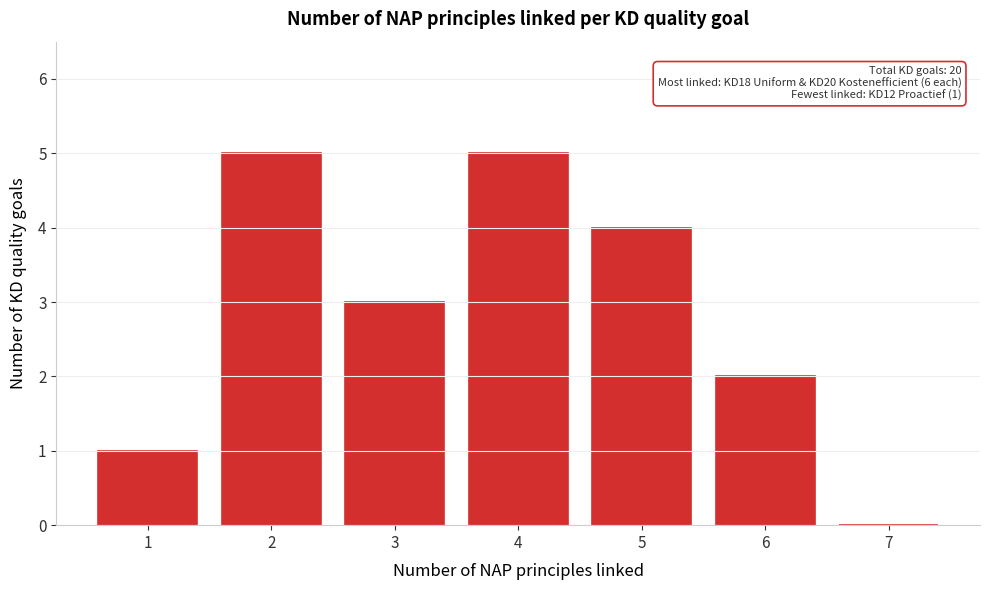

Reading left to right, extract all data points from this chart.

1=1	2=5	3=3	4=5	5=4	6=2	7=0